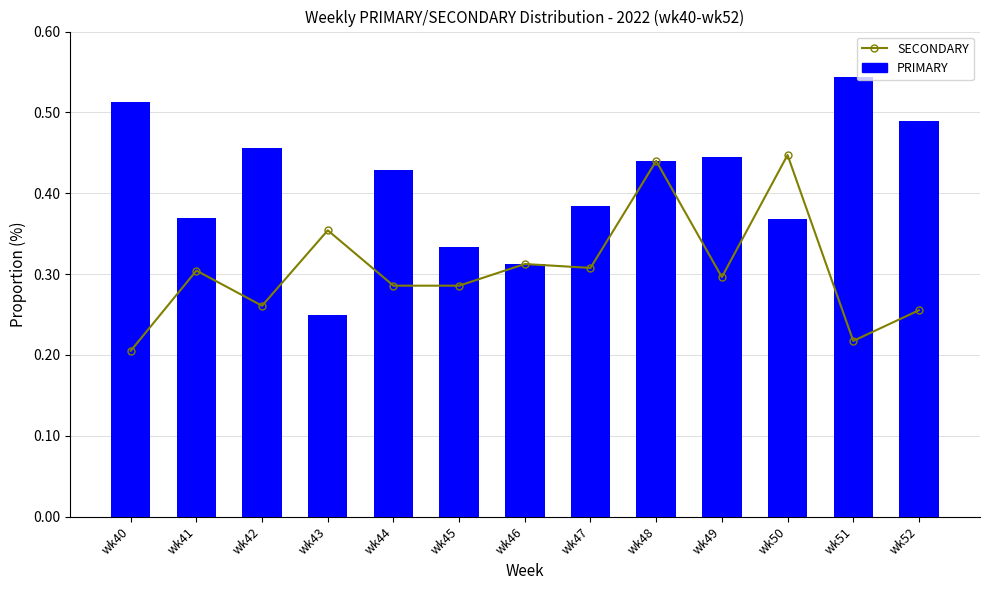

The PRIMARY series shows 54.3 at wk51. True or false?

True